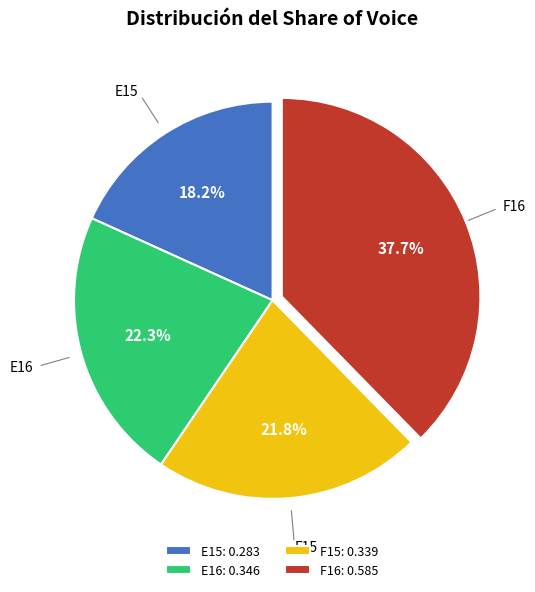

To the nearest percent, what is the average slice percentage?

25%